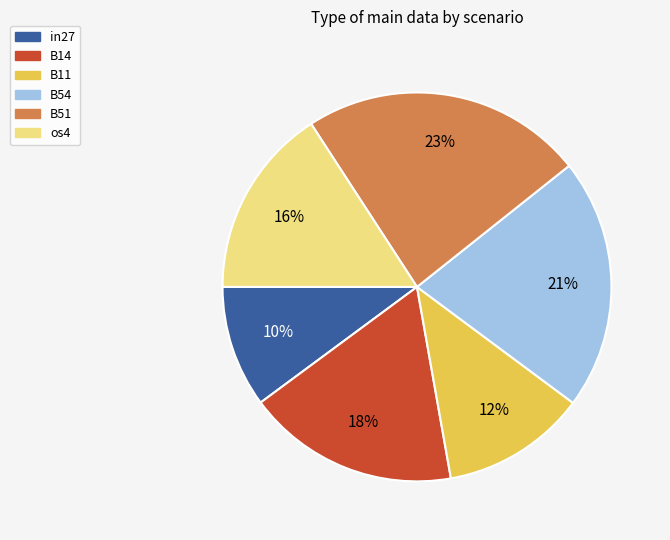

How many slices are in this pie chart?

6